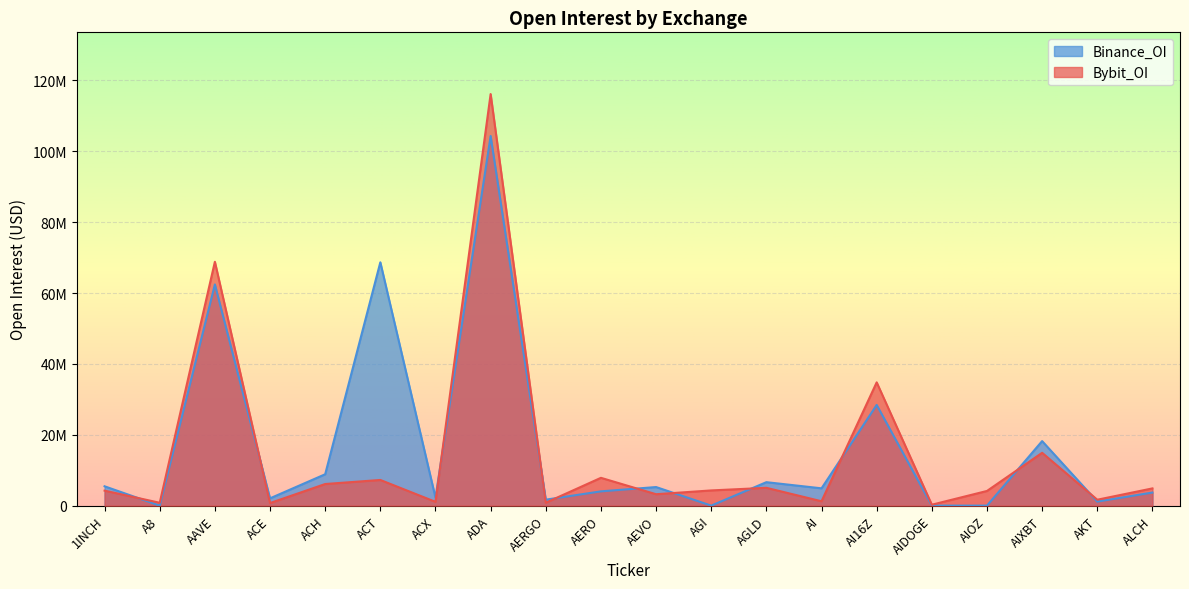

How many interior local valleys does the Binance_OI series have?

7